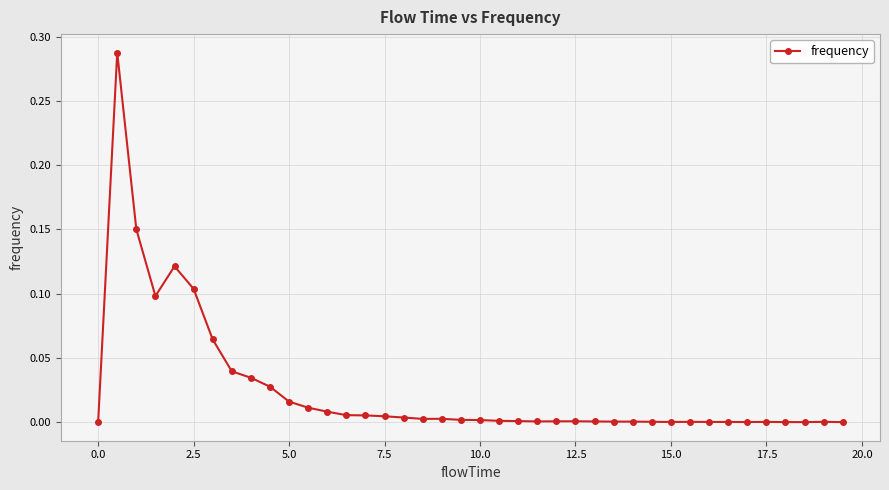

How many lines are shown in the chart?

1